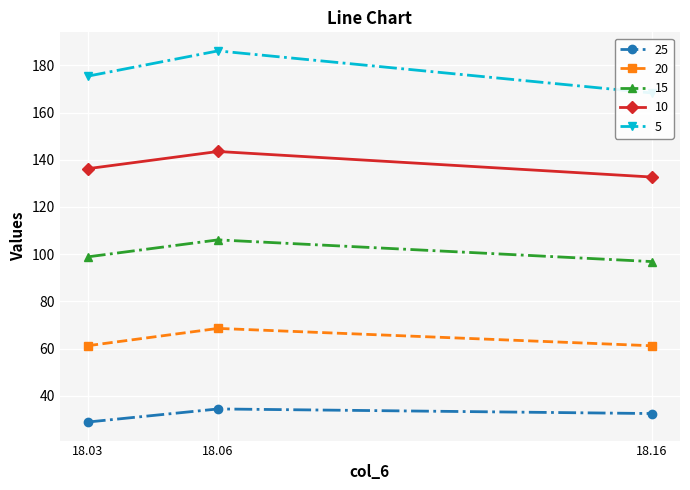

At how many categories does at least one series exceed 43?

3